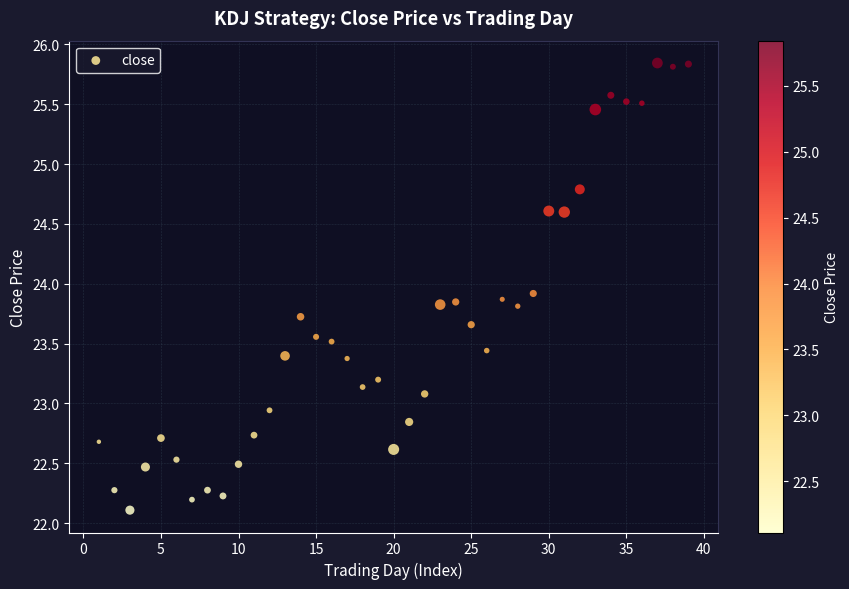

What is the range of Y values (max minus min)?

3.7